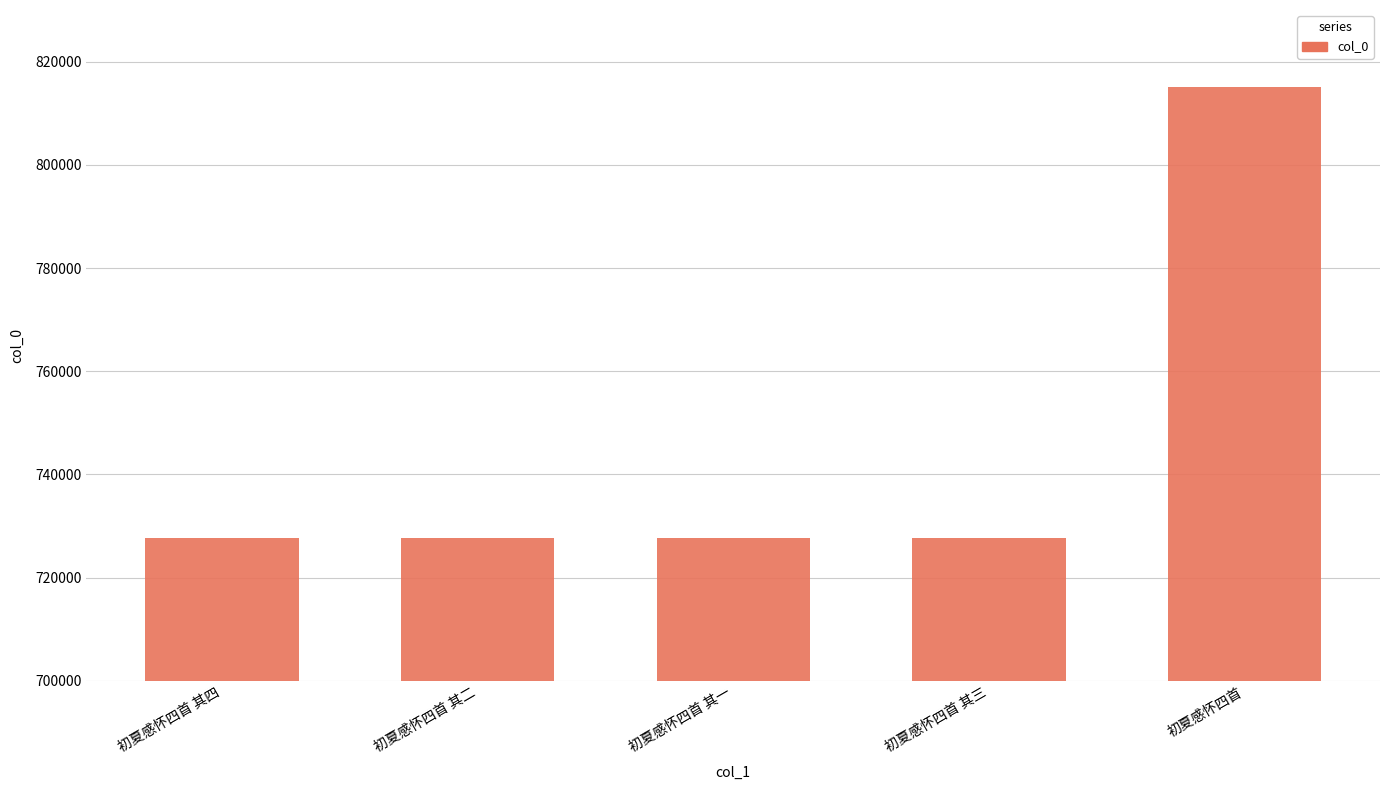

What is the greatest value displayed?

815104